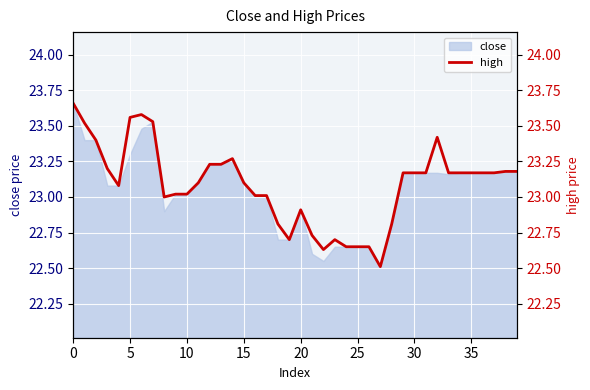

Approximately how many times larger is the value at 20 compared to 26?

1.0